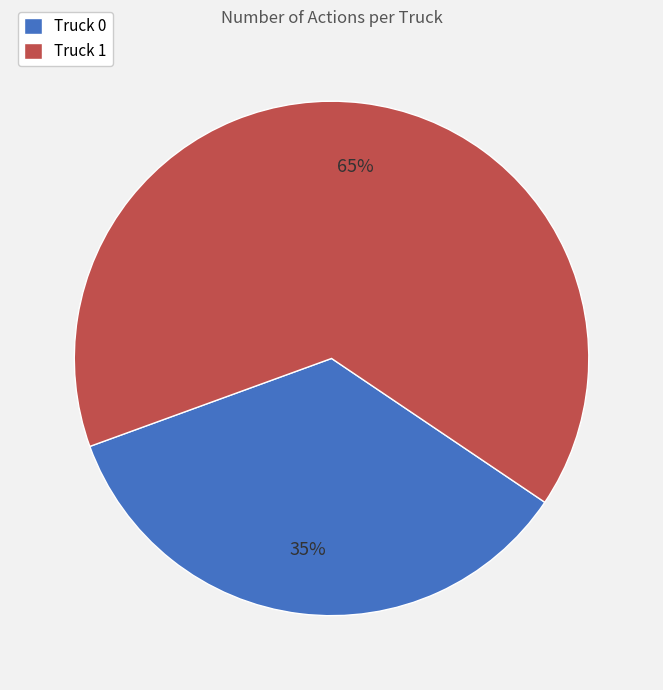

To the nearest percent, what is the average slice percentage?

50%